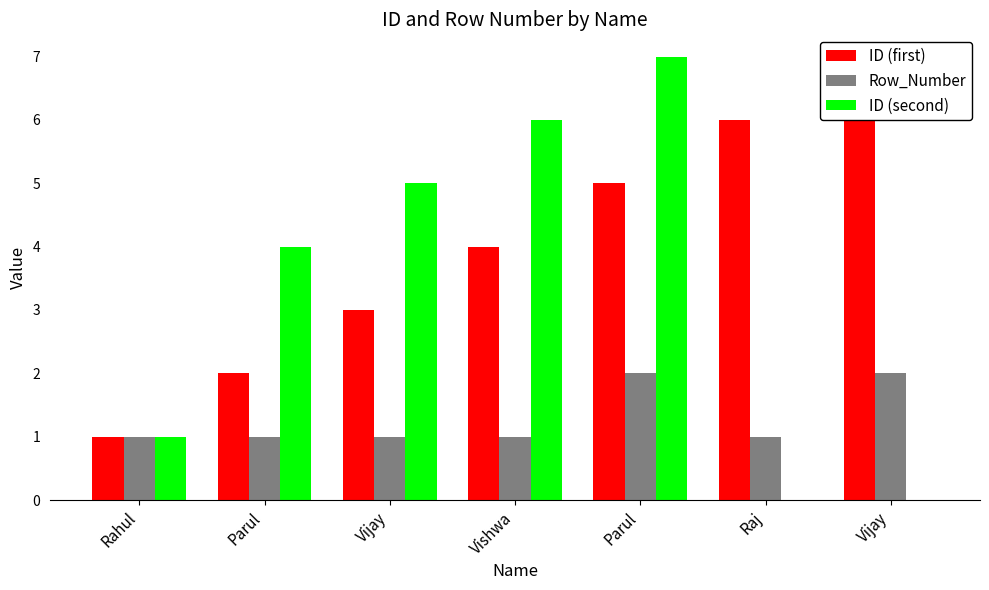

Reading left to right, extract all data points from this chart.

ID (first): Rahul=1	Parul=2	Vijay=3	Vishwa=4	Parul=5	Raj=6	Vijay=7
Row_Number: Rahul=1	Parul=1	Vijay=1	Vishwa=1	Parul=2	Raj=1	Vijay=2
ID (second): Rahul=1	Parul=4	Vijay=5	Vishwa=6	Parul=7	Raj=0	Vijay=0